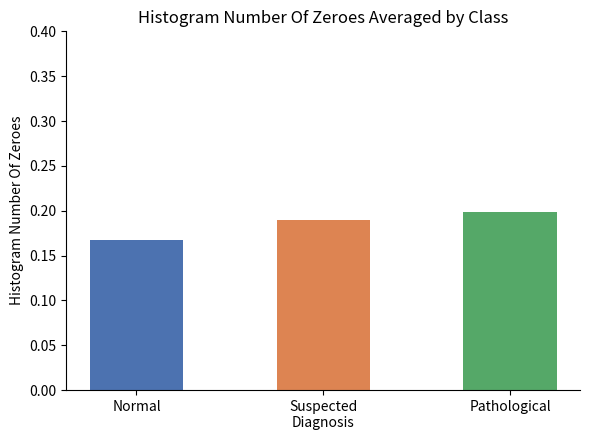

List the labels in order of value, smallest first.

Normal, Suspected
Diagnosis, Pathological